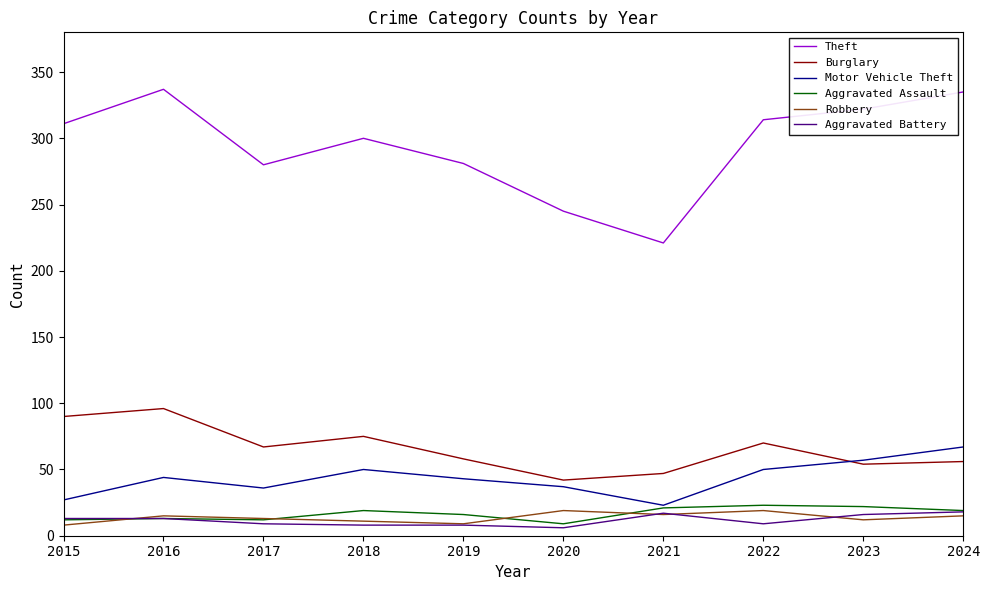

What is the maximum value for Aggravated Assault?

23